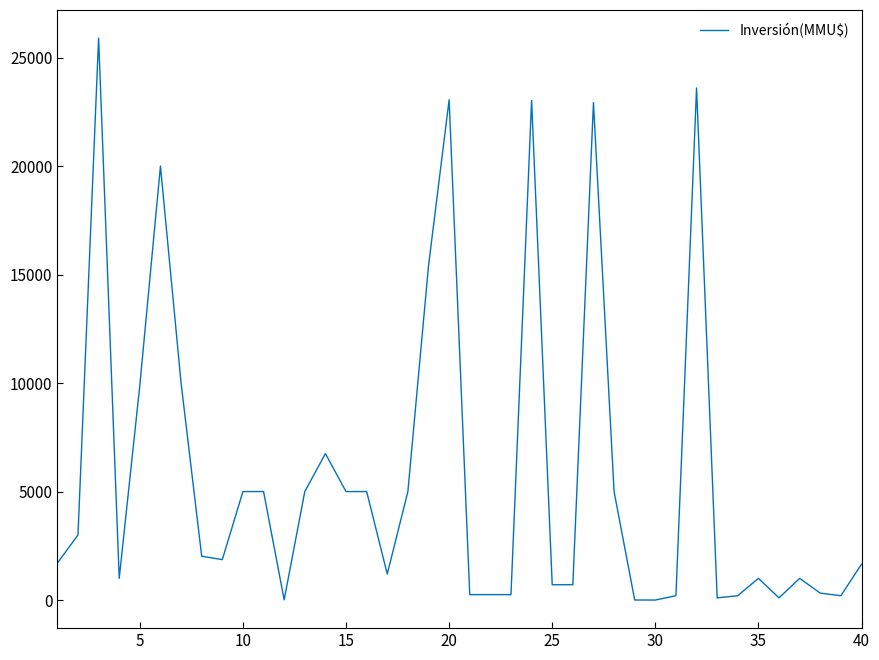

What is the maximum value shown in the chart?

25900